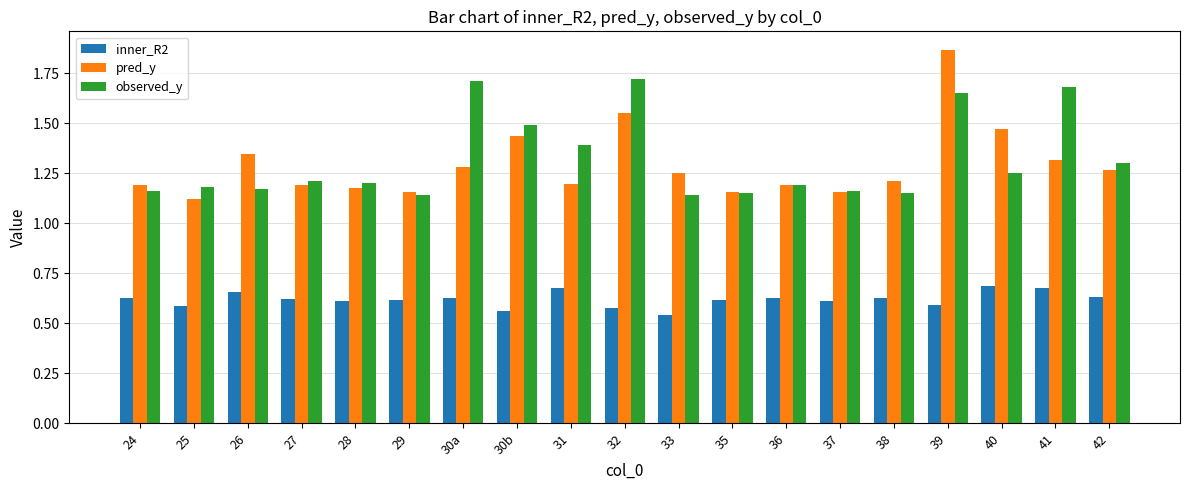

True or false: pred_y has a value of 1.7 at 33.

False